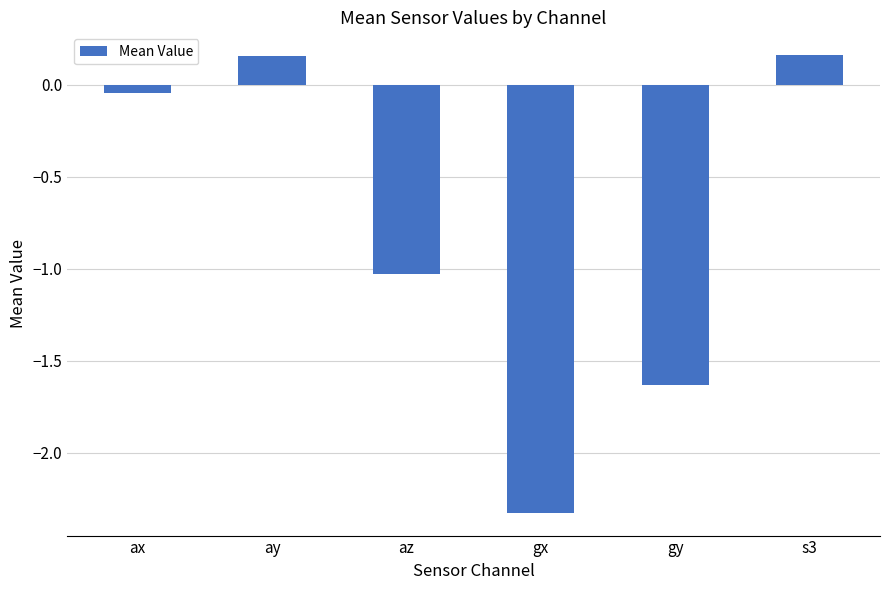

Between ax and gx, which is larger?

ax